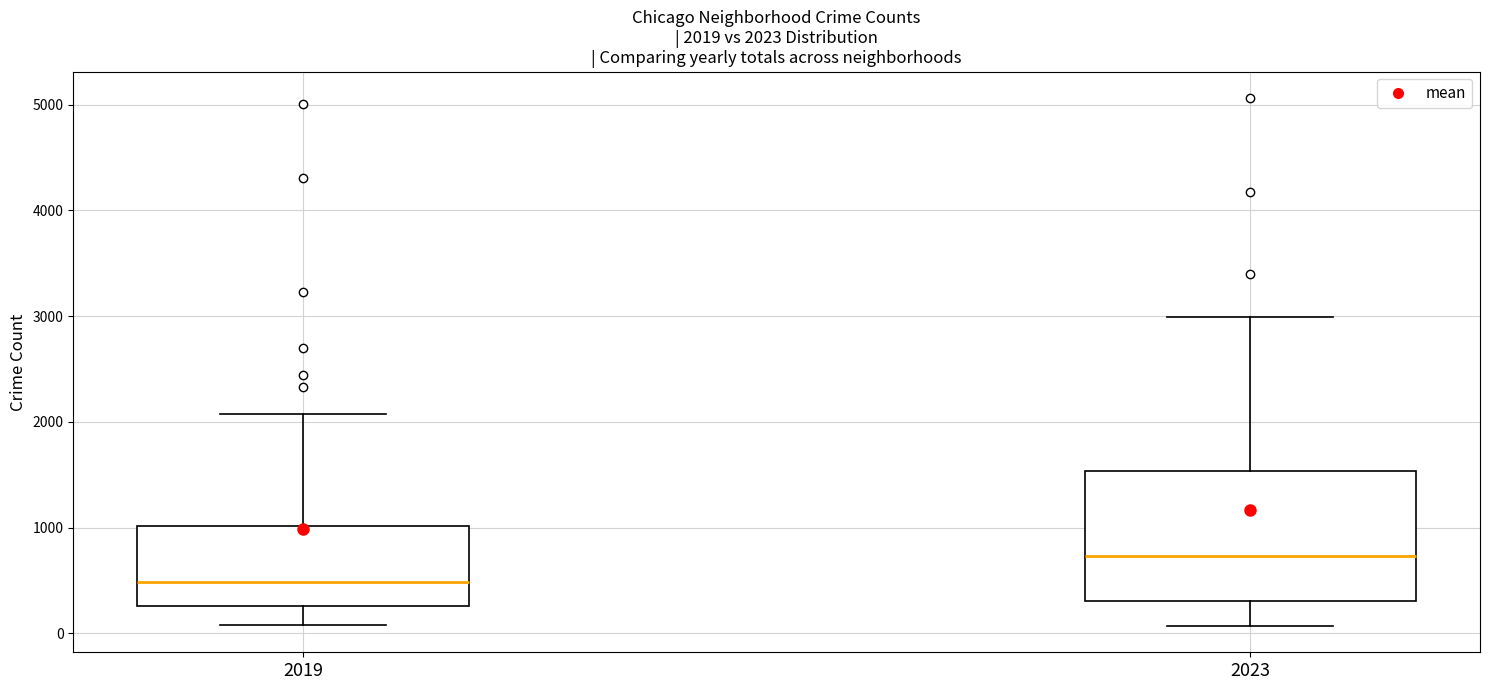

Comparing the boxes themselves (not the whiskers), which one is the tallest?

2023